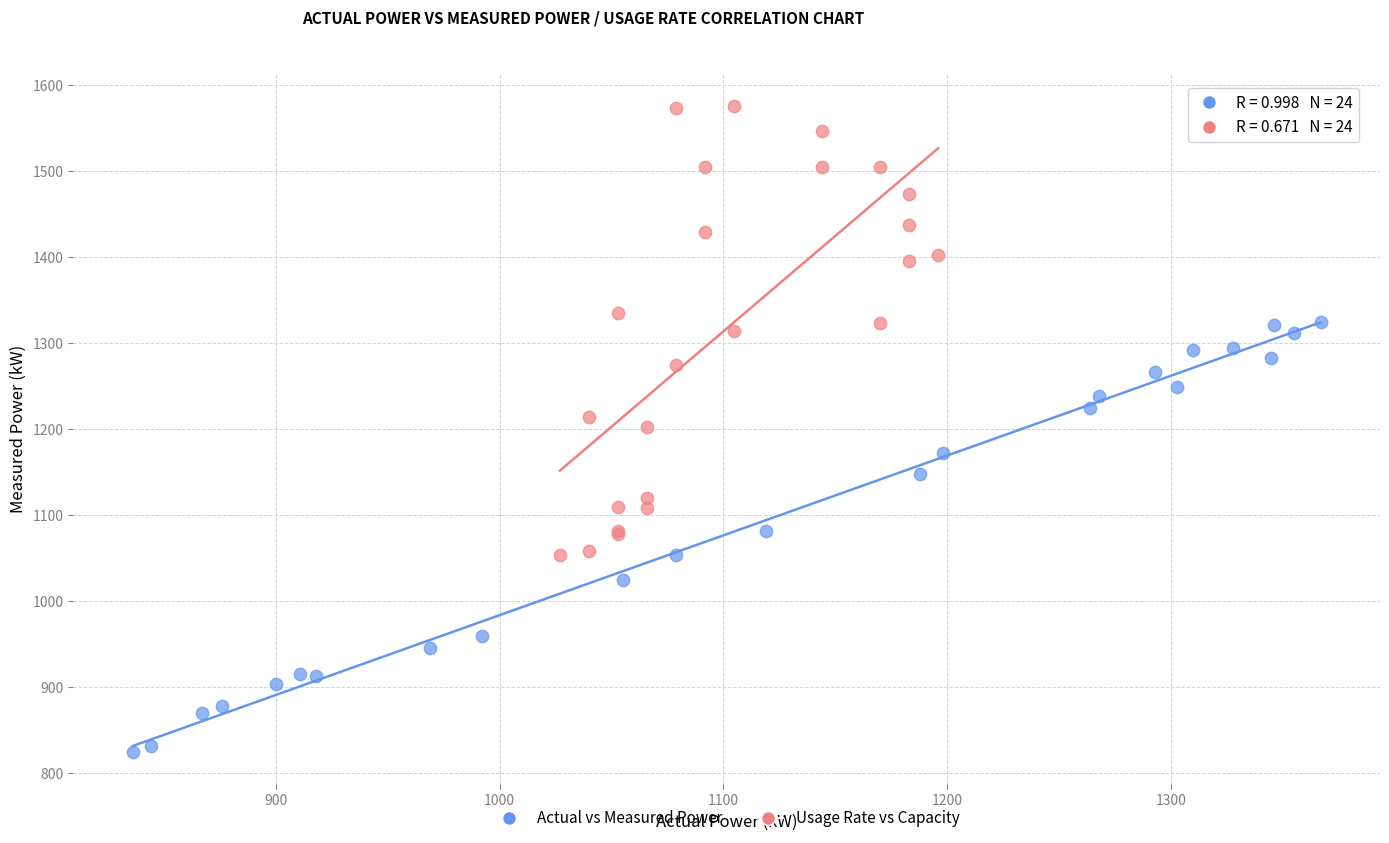

Which series reaches the minimum Y coordinate?

Actual vs Measured Power